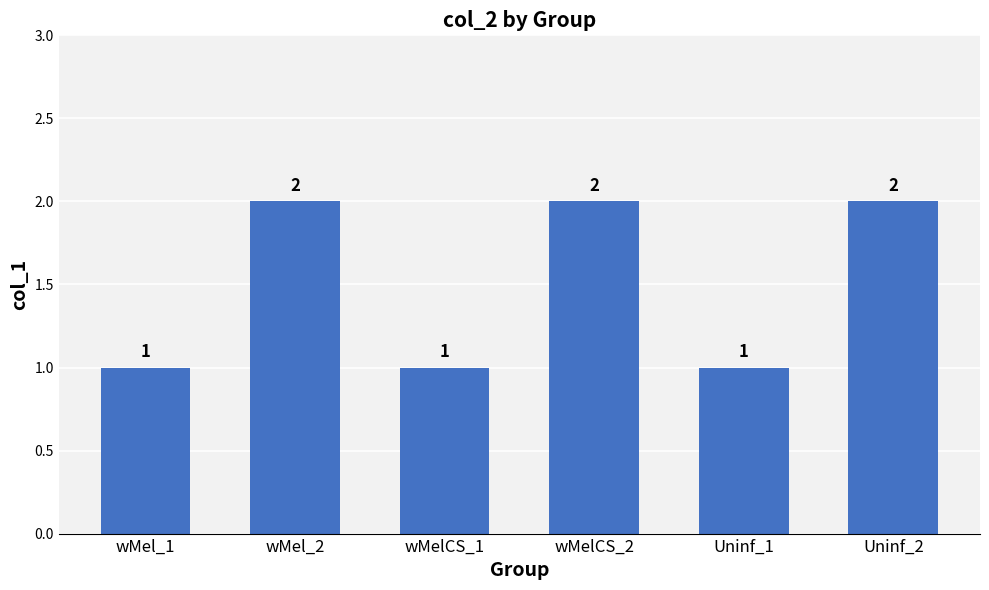

Does the chart contain any negative values?

No